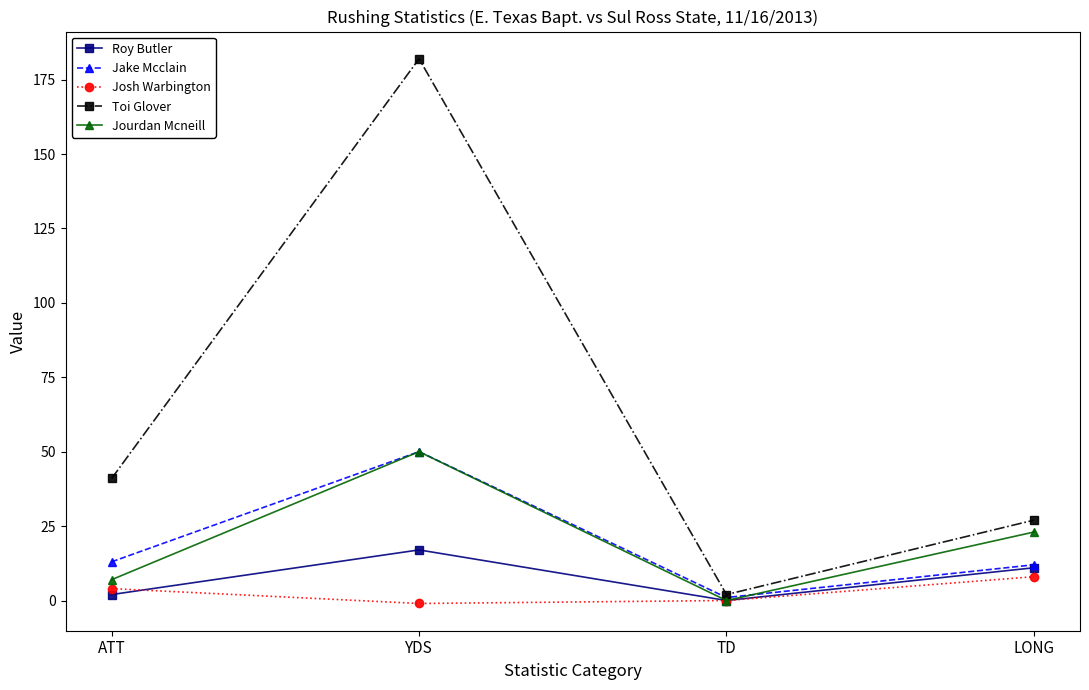

How many values in Roy Butler are above zero?

3